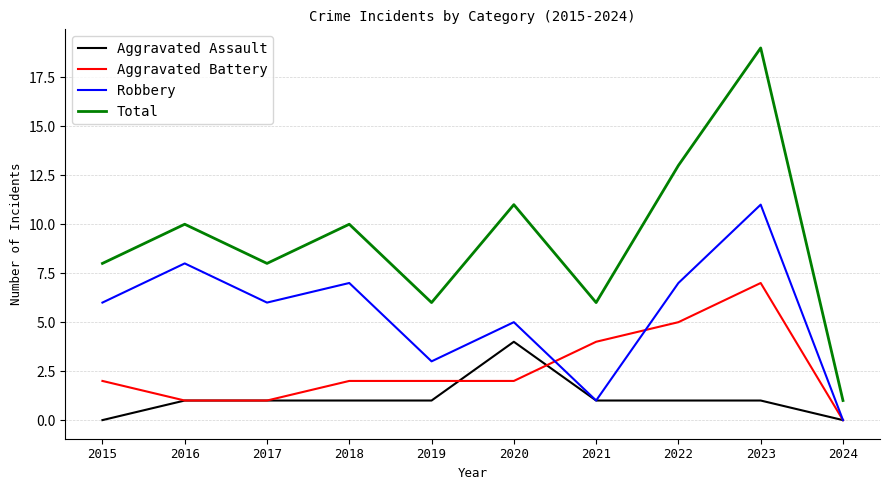

List the series in order of their peak value, highest first.

Total, Robbery, Aggravated Battery, Aggravated Assault